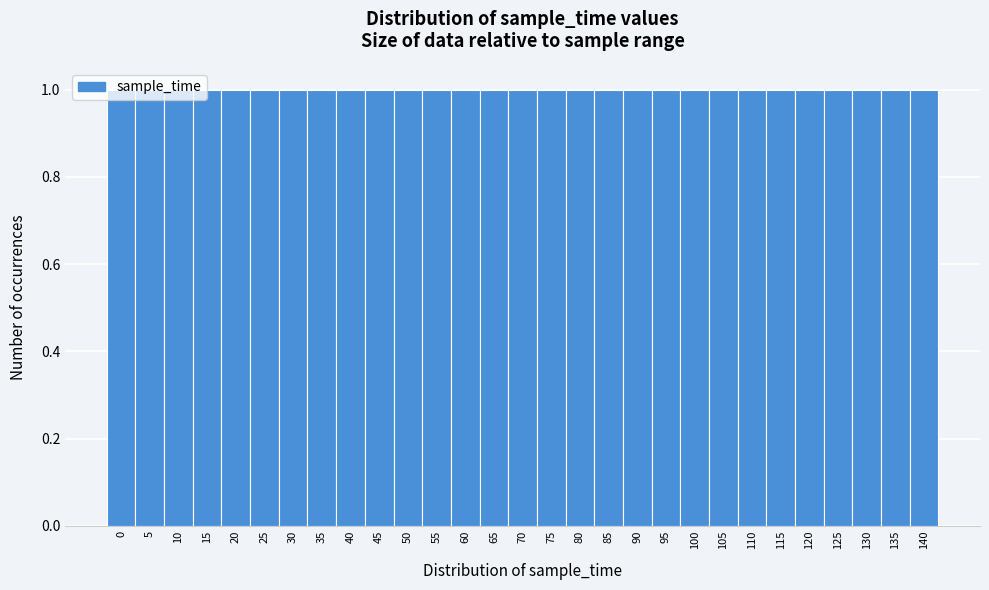

What is the height of the bar covering 12.5 to 17.5 on the x-axis? The values are not printed on the chart, so give them approximately, as read against the axis.

1